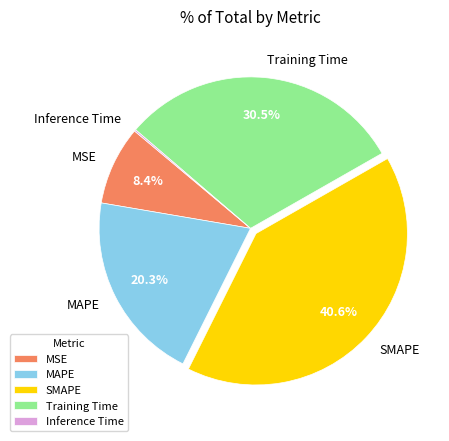

Is there a majority slice in this chart?

No